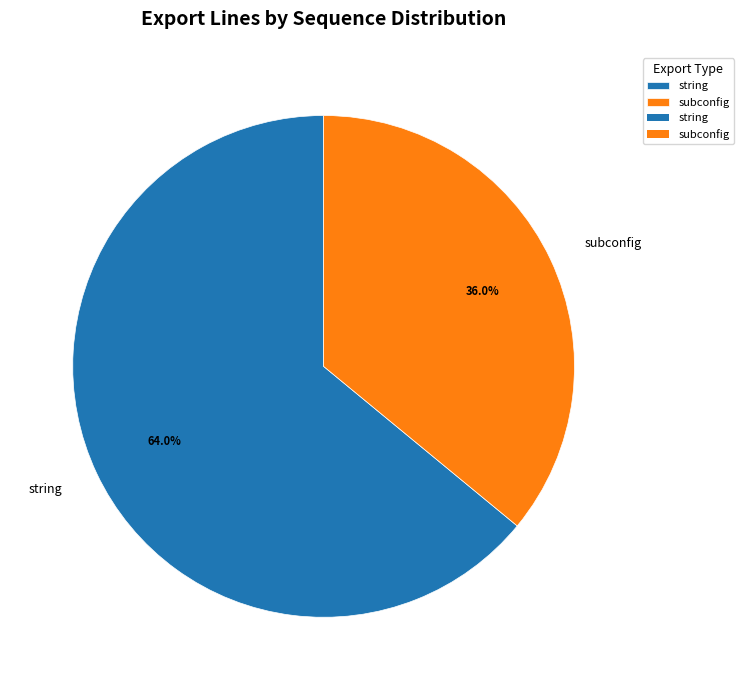

Count the number of slices in the pie.

2